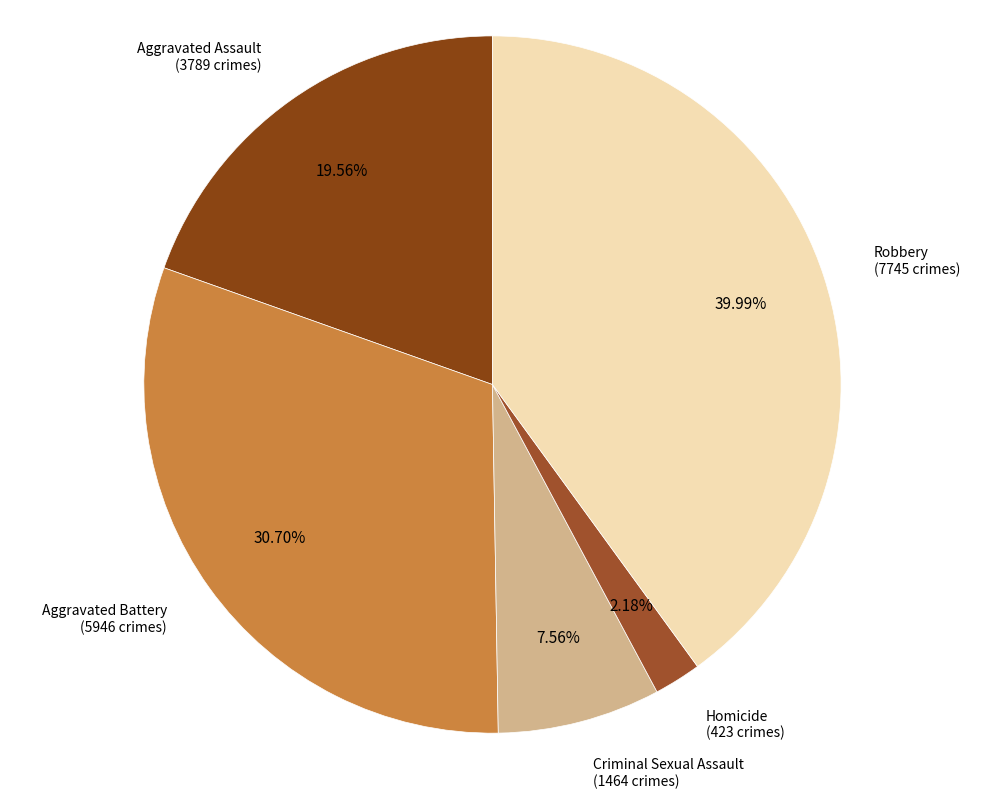

How many segments does this pie chart have?

5